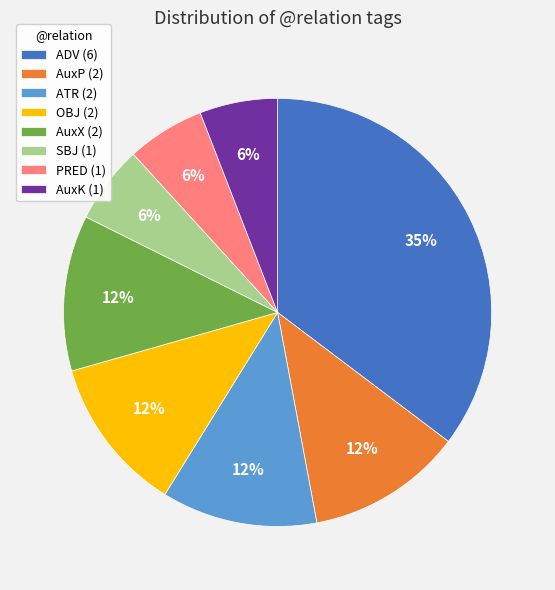

Is it true that ADV (6) is 35% of the pie?

True